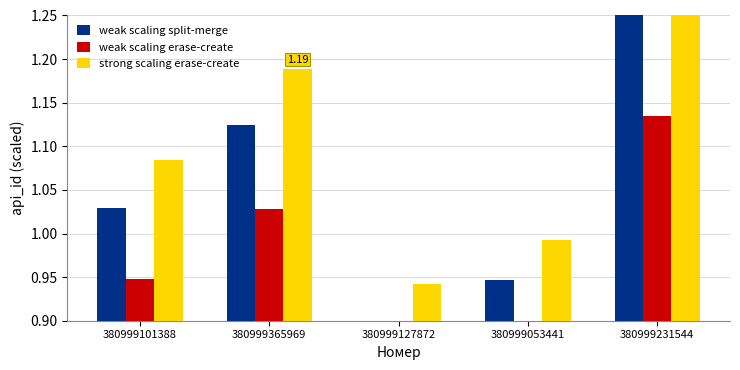

What is the approximate value of strong scaling erase-create at 380999127872?

0.9